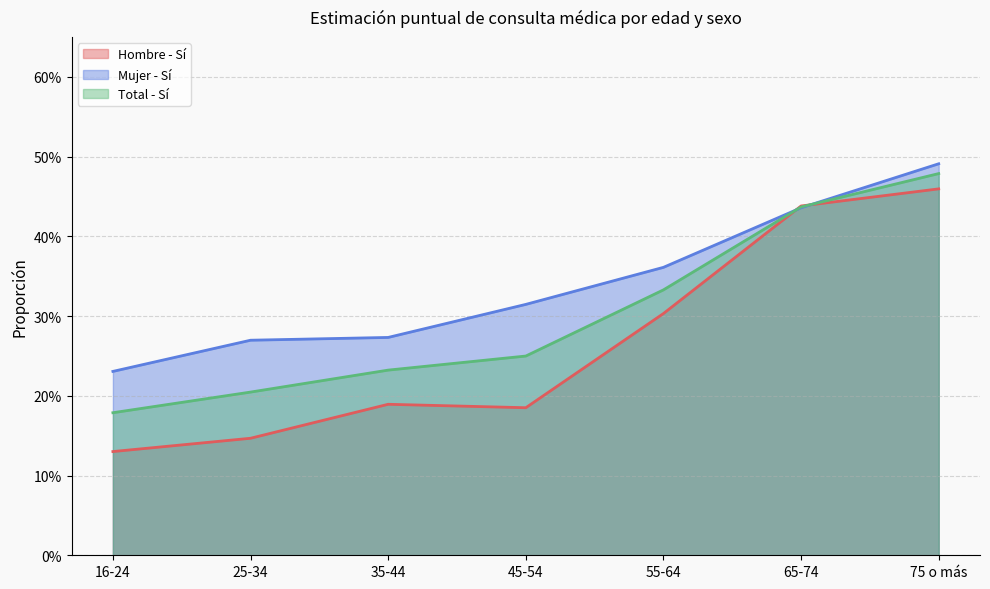

Does the chart have visible grid lines?

Yes